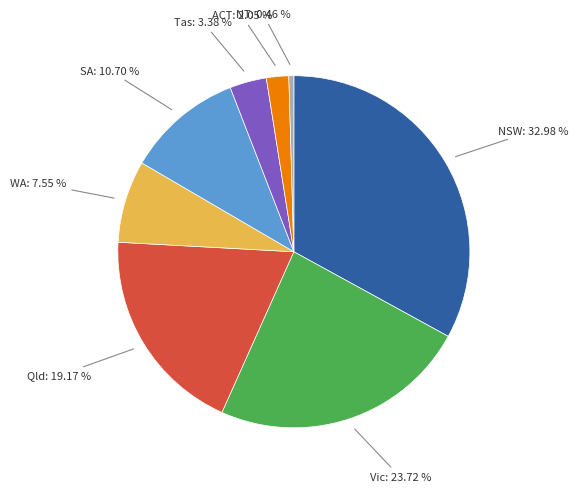

Is there a majority slice in this chart?

No